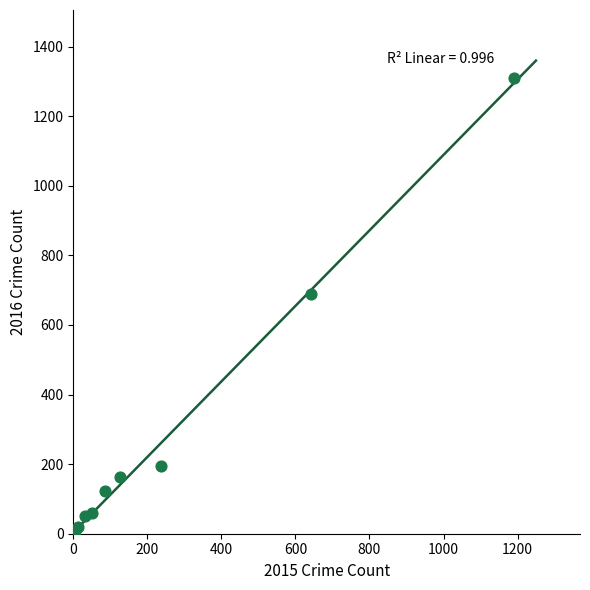

What Y value in the scatter plot is closest to 656?

689